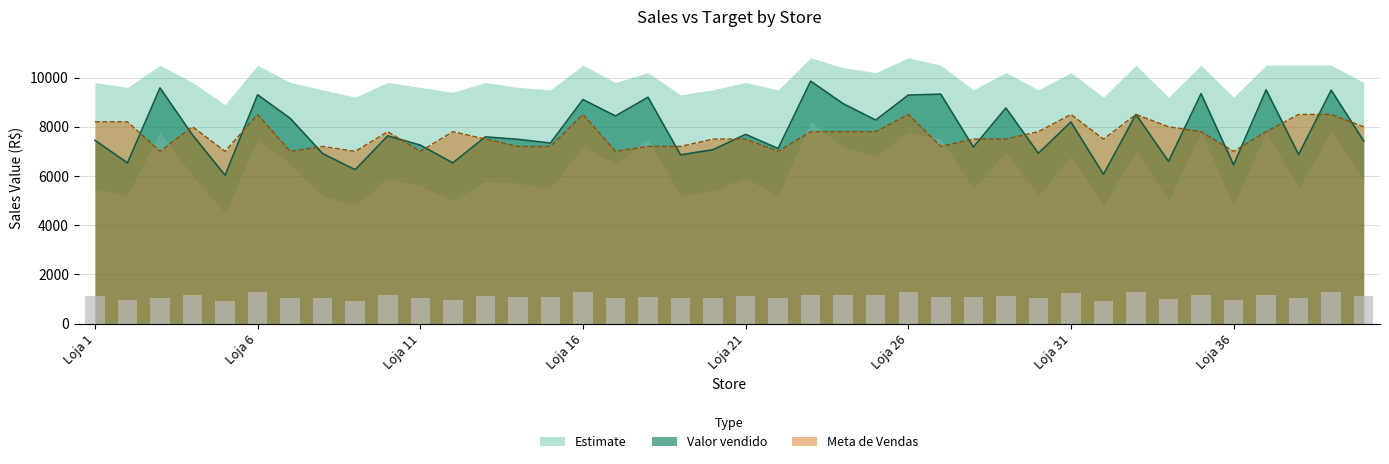

What is the value of the Valor vendido bar at the 1st from the left?

7449.1